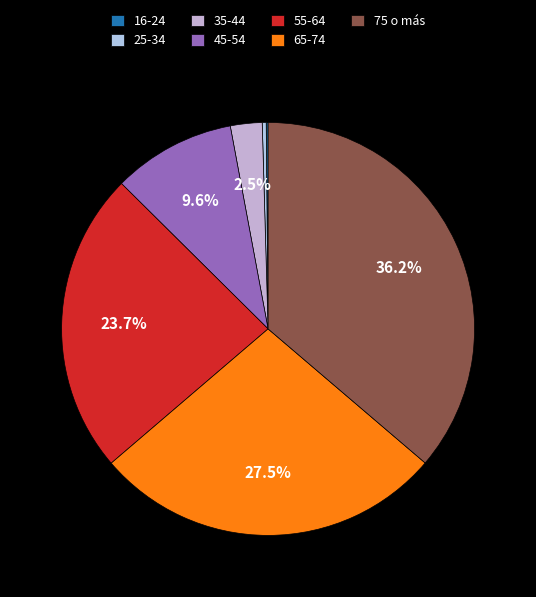

To the nearest percent, what is the difference between the largest and smallest slice percentages?

36%